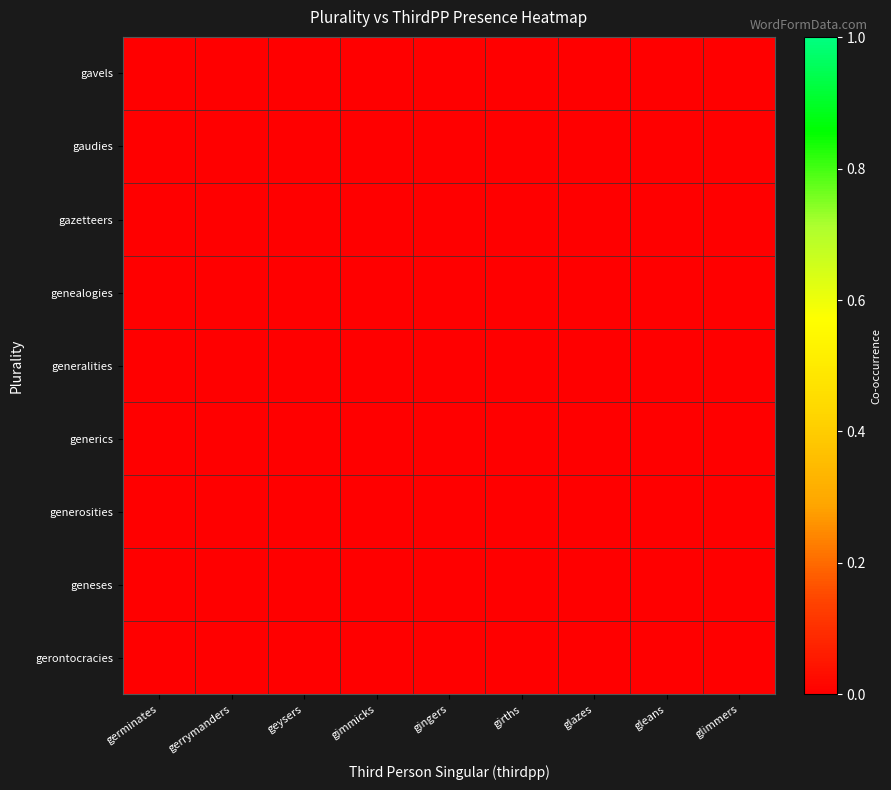

Which label corresponds to the largest value in the chart?

germinates